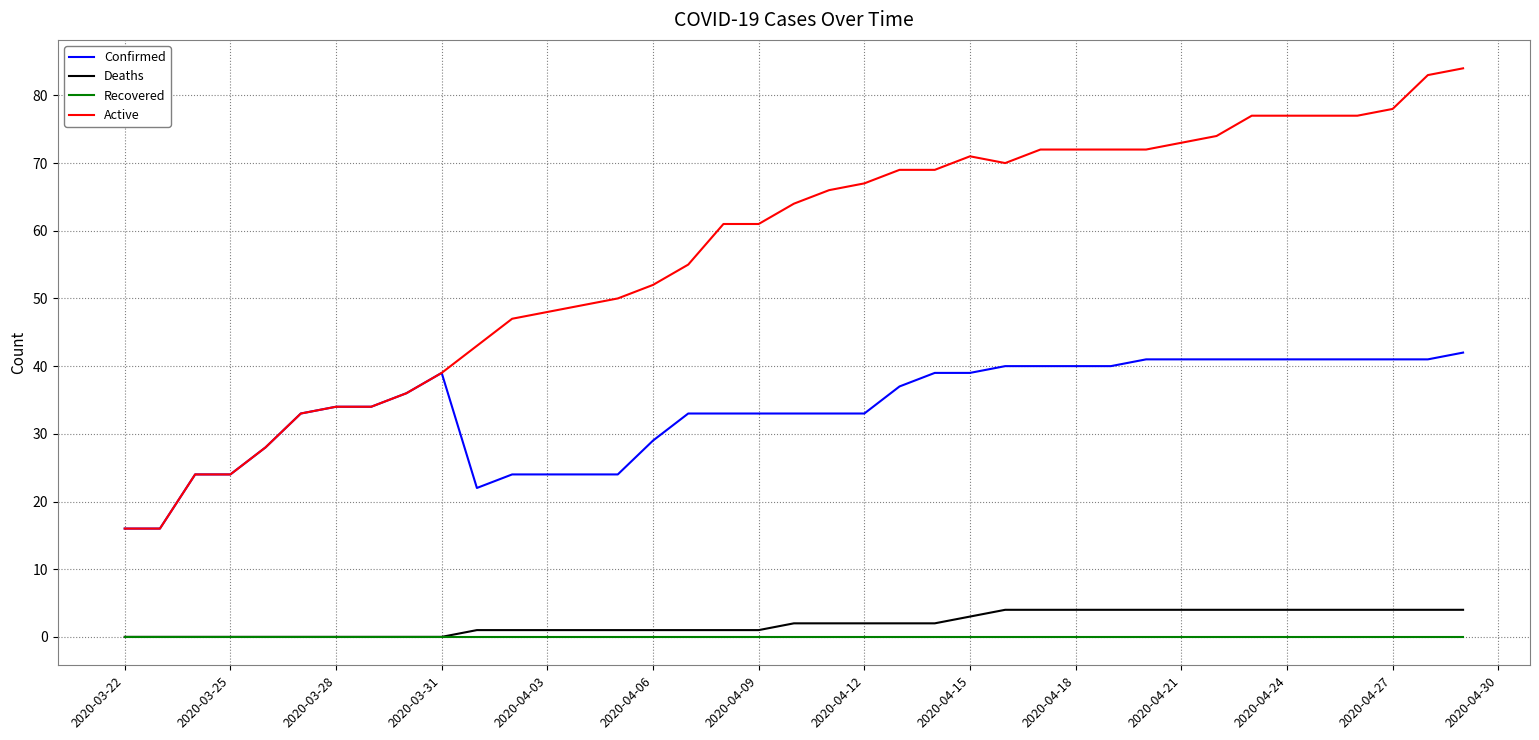

Which series has the largest total across all categories?

Active